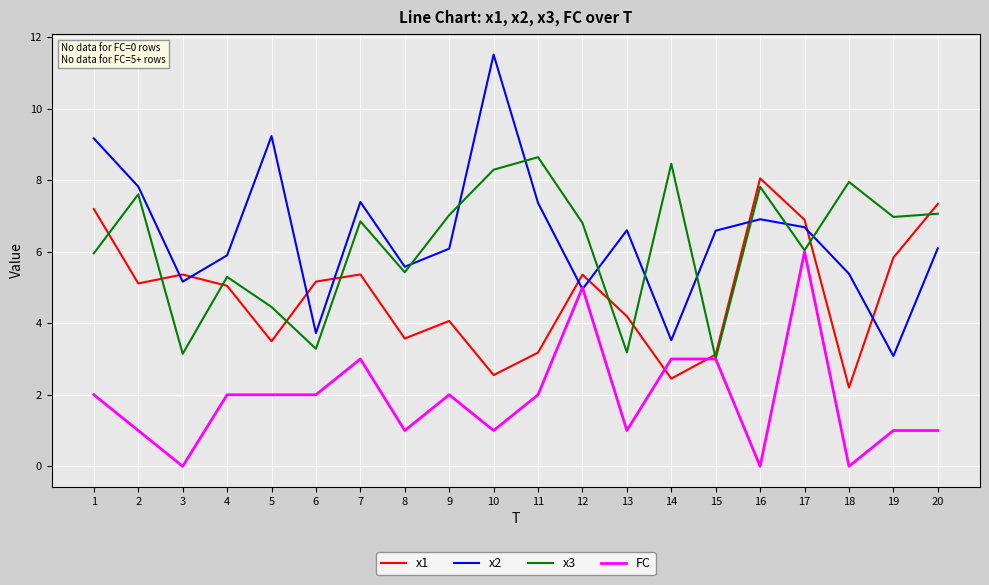

True or false: x2 and x1 cross at least once.

True